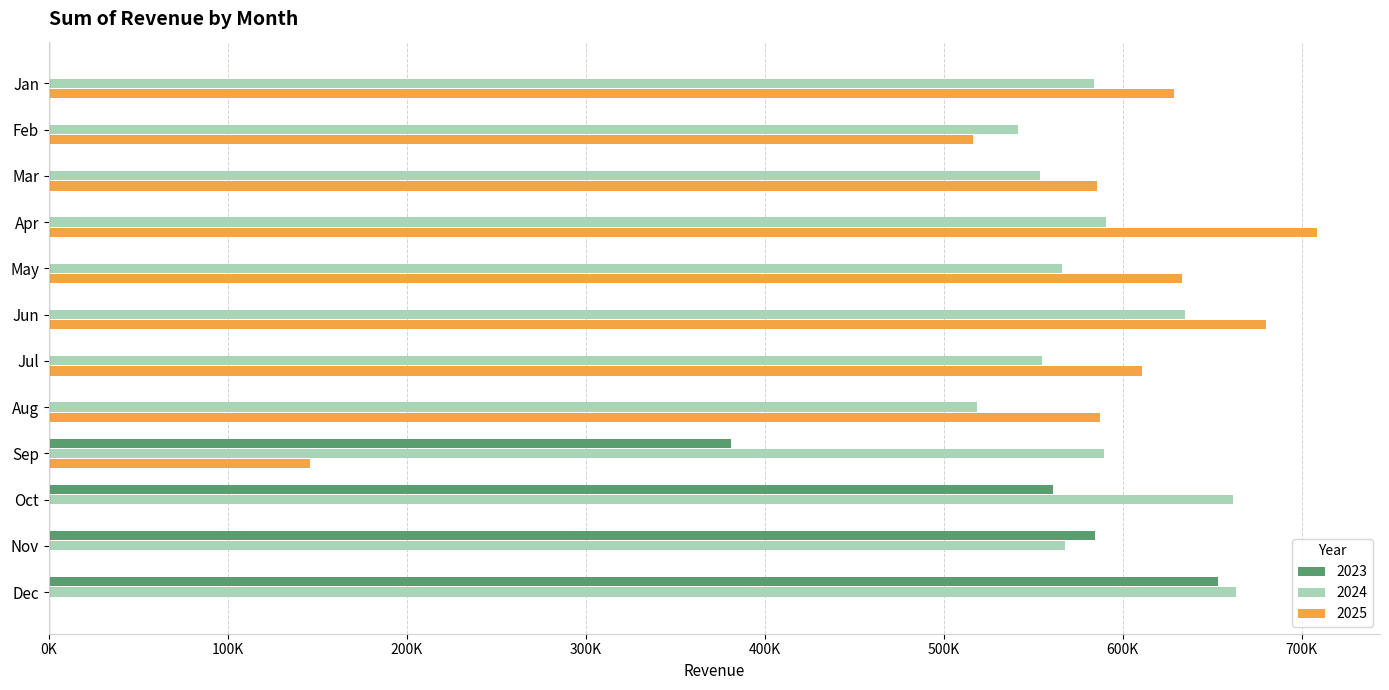

The 2023 series shows 323991.2 at Jul. True or false?

False